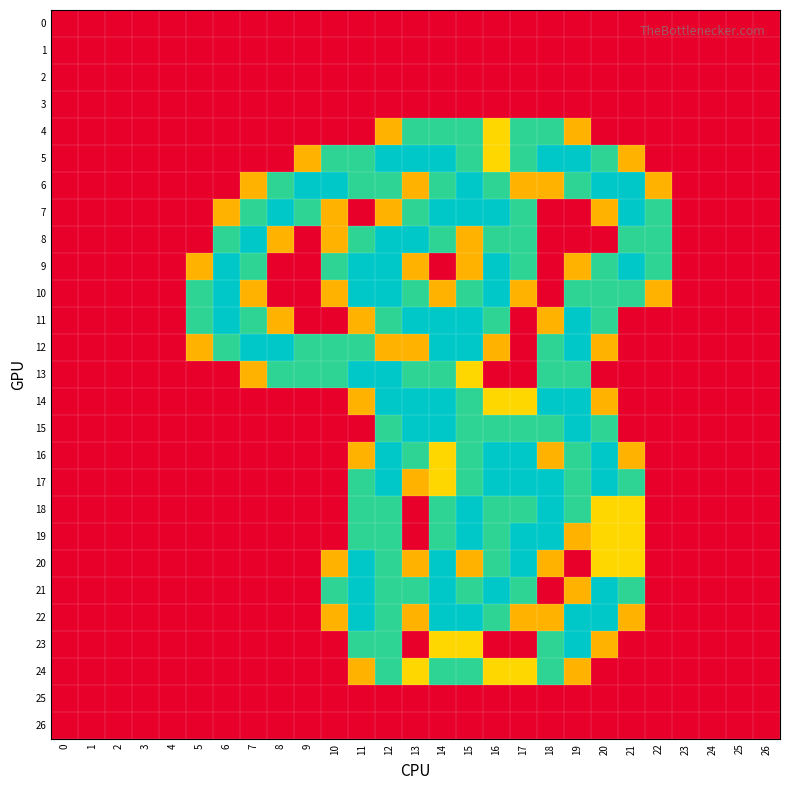

At how many categories does at least one series exceed 0?

18